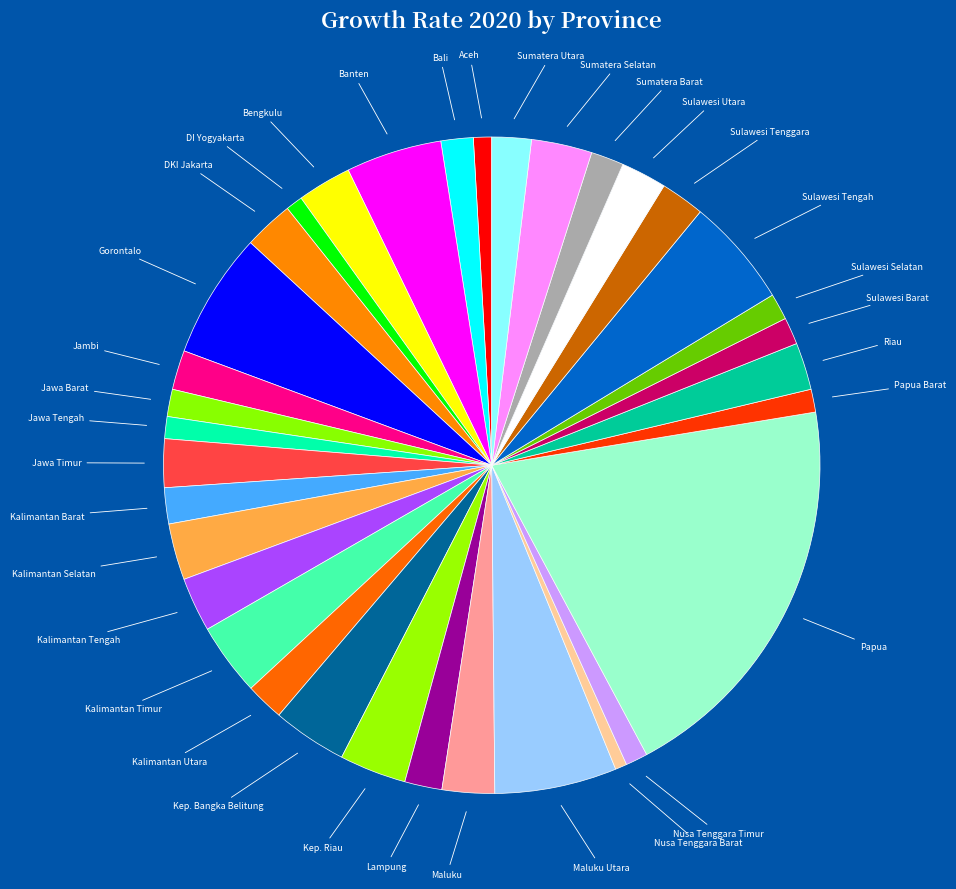

Which slice is the largest?

Papua